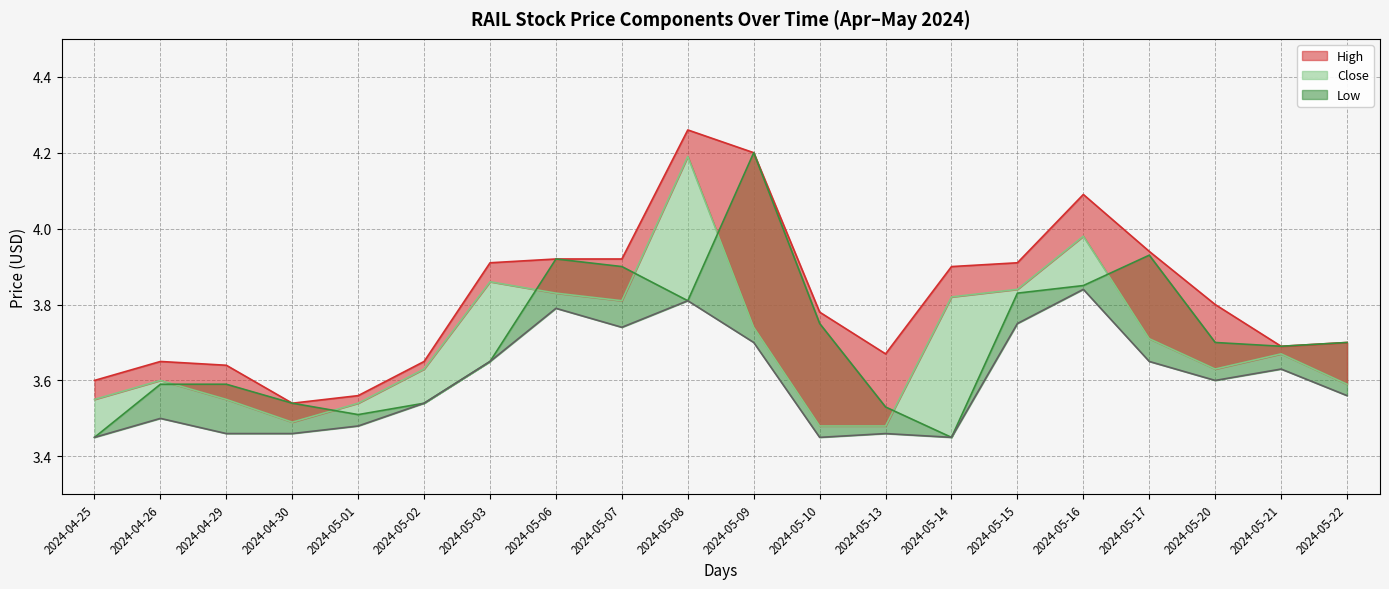

What is the label of the 5th point from the left?

2024-05-01